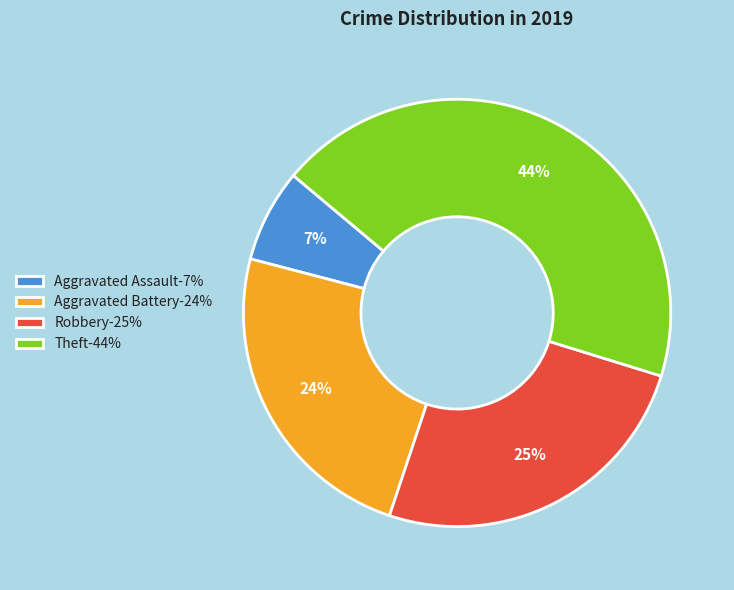

To the nearest percent, what percentage of the pie is Aggravated Battery?

24%